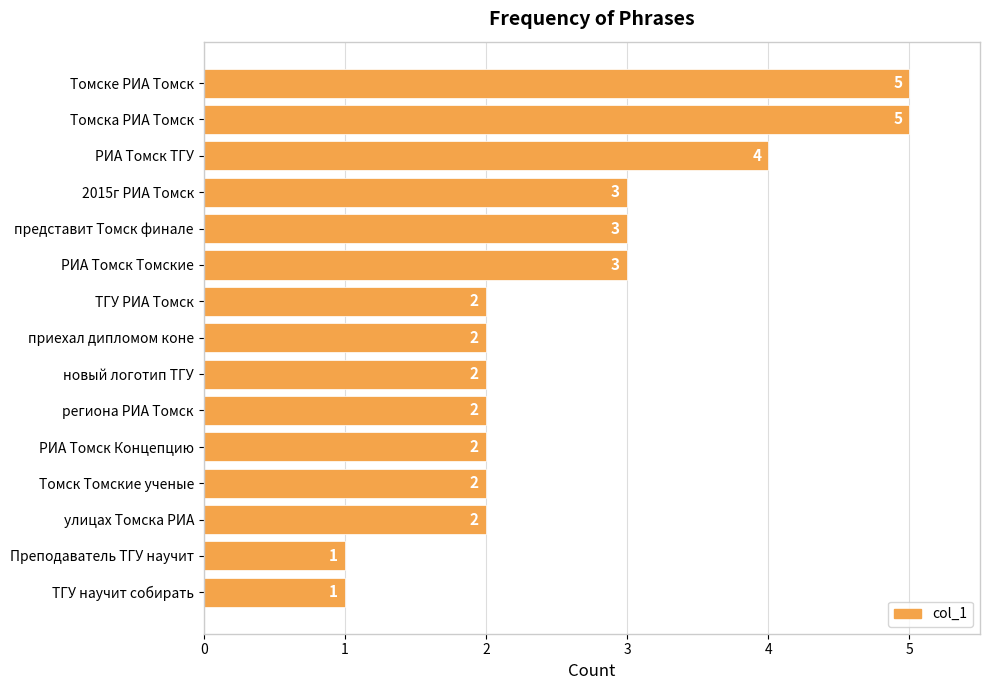

How many values are between 2 and 3?

10